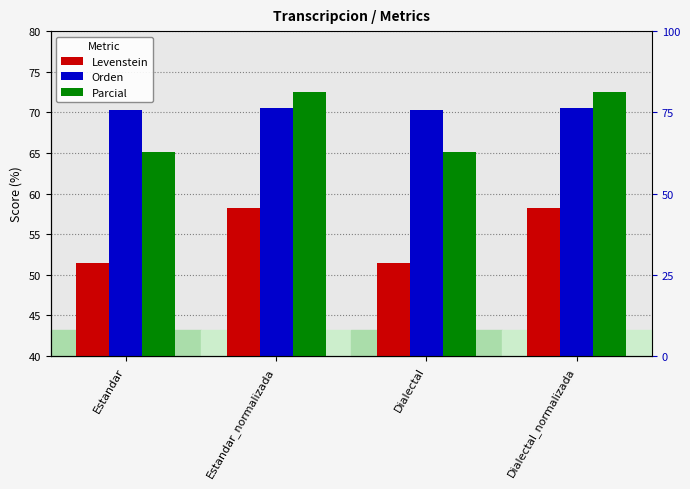

Count the Orden values in the range 70 to 71.

4